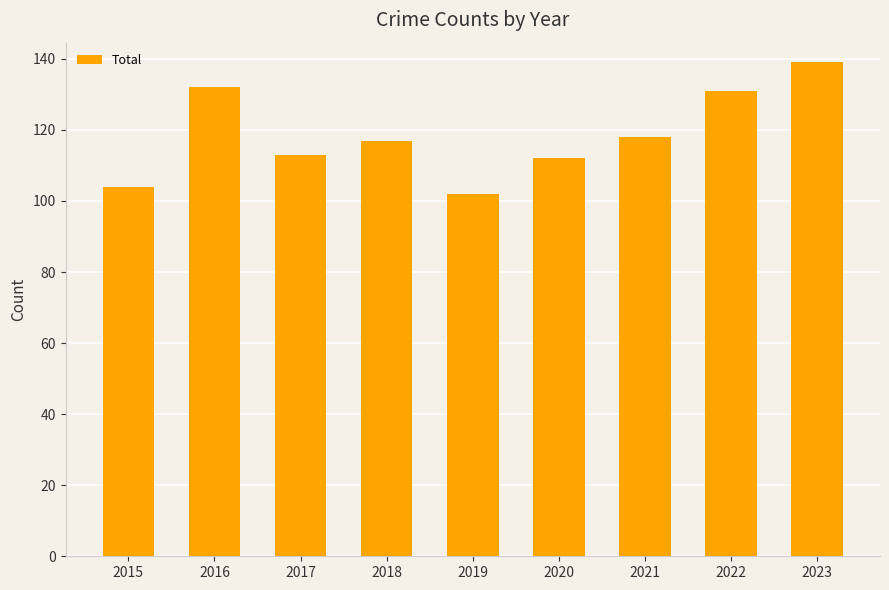

What value does the data have at 2023?

139